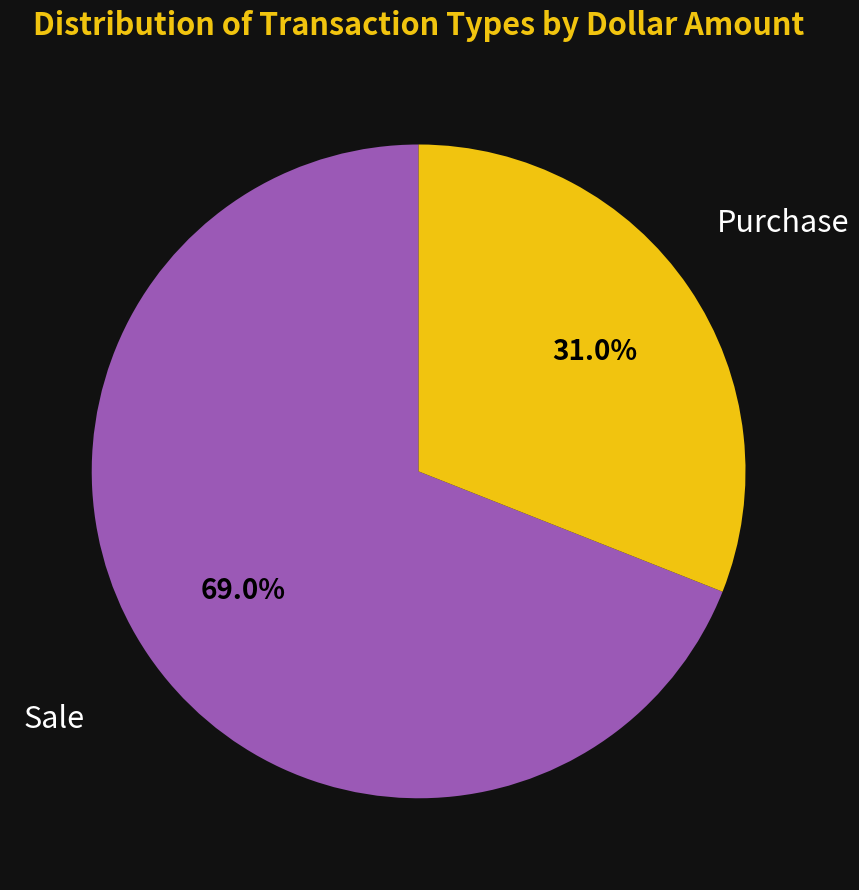

To the nearest percent, what is the difference between the largest and smallest slice percentages?

38%